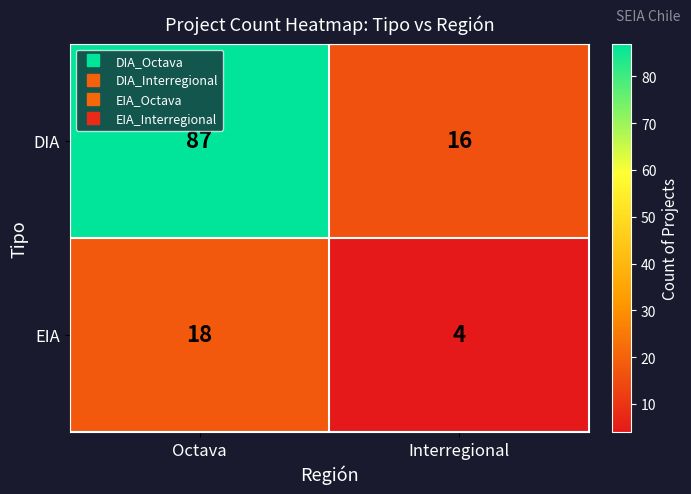

How many distinct data groups are displayed?

2